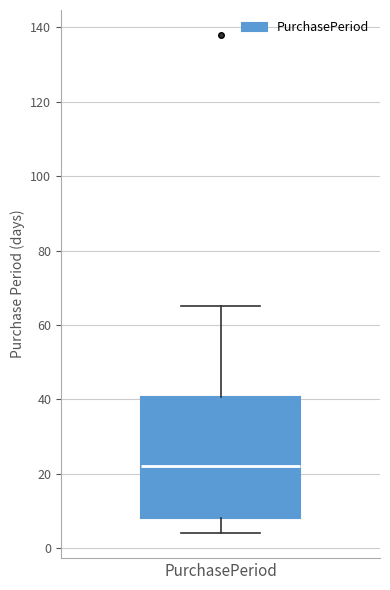

Read this box plot against the y-axis: the position of the median line, the range covered by the box, and the ends of both whiskers. The values are not printed on the chart, so give them approximately, as read against the axis.

median 22, box 8 to 40, whiskers 4 to 66